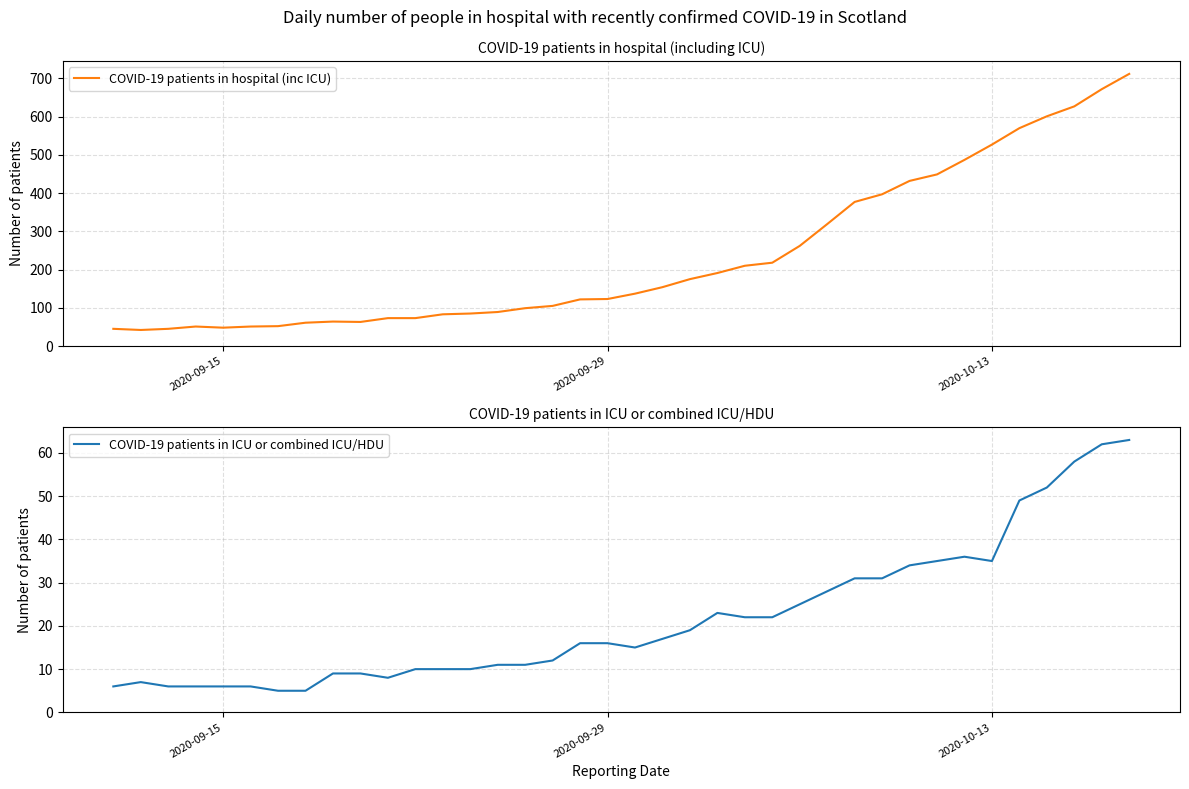

True or false: COVID-19 patients in ICU or combined ICU/HDU and COVID-19 patients in hospital (inc ICU) cross at least once.

False